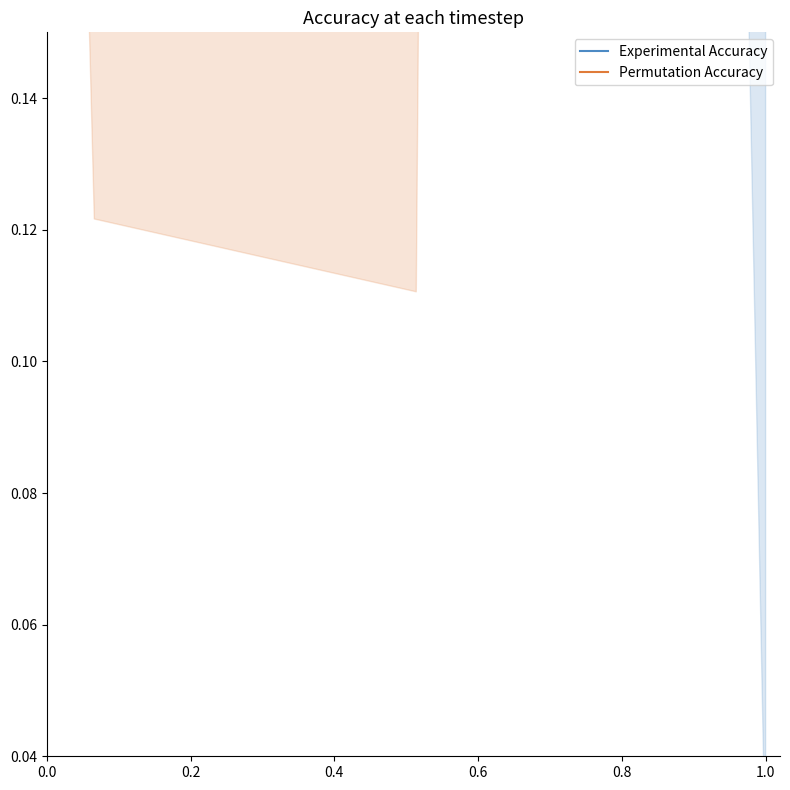

Which series has the widest spread of values?

Experimental Accuracy